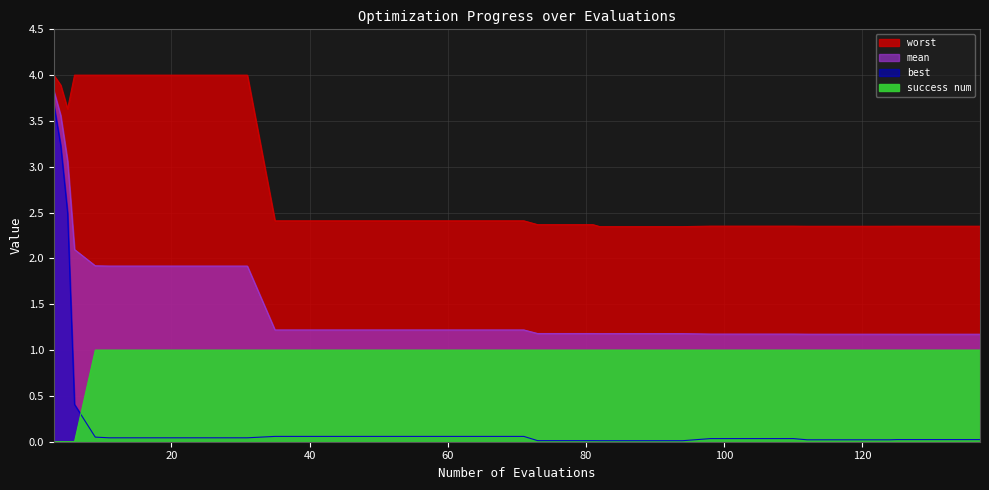

What is the sum of the success num values at 59 and 82?

2.0